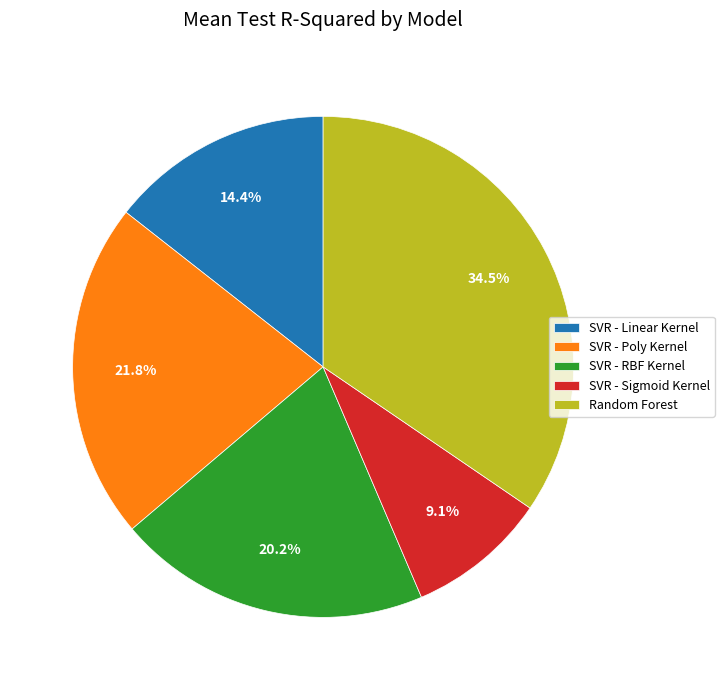

How many slices are in this pie chart?

5